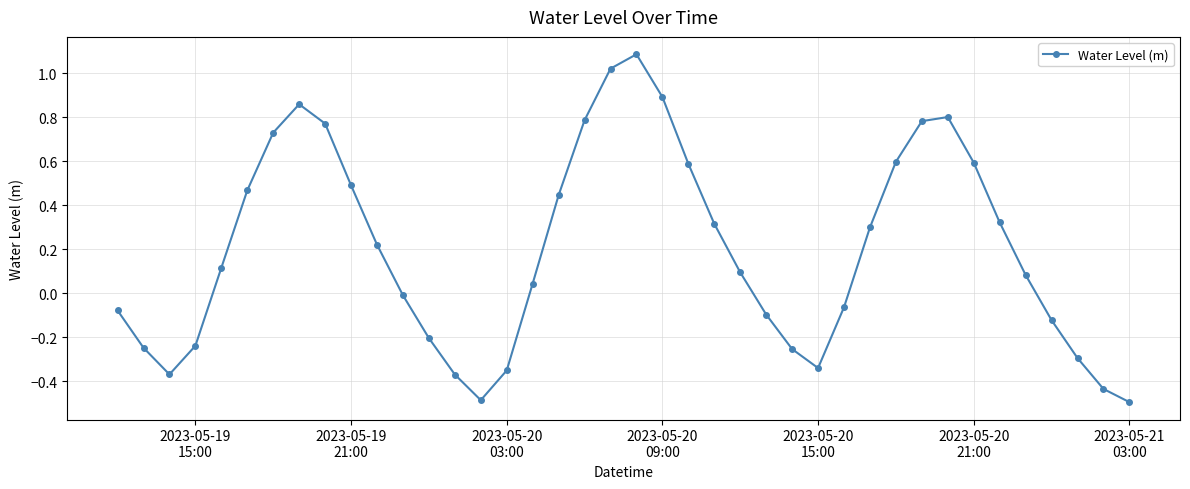

What is the smallest value displayed?

-0.5